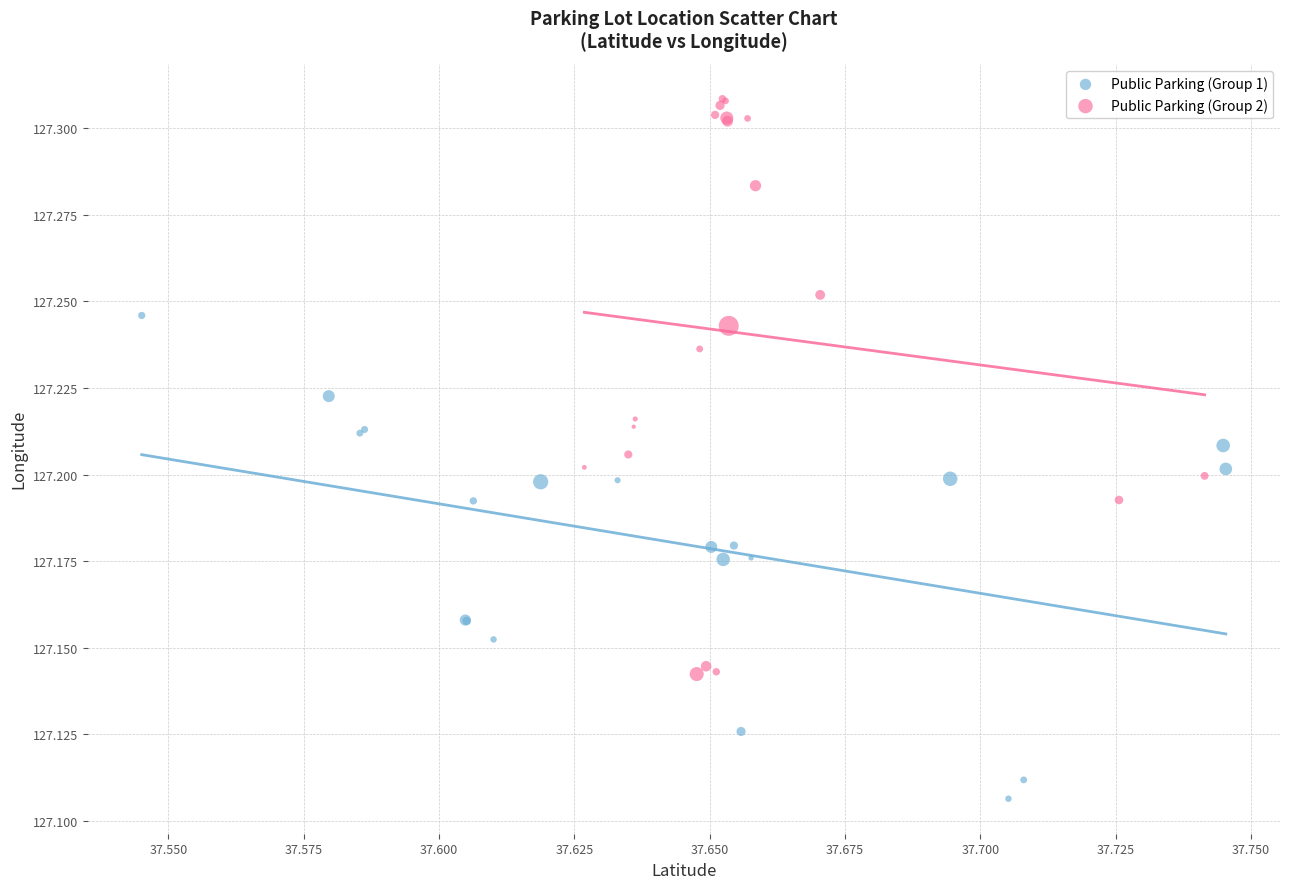

Which series reaches the maximum Y coordinate?

Public Parking (Group 2)